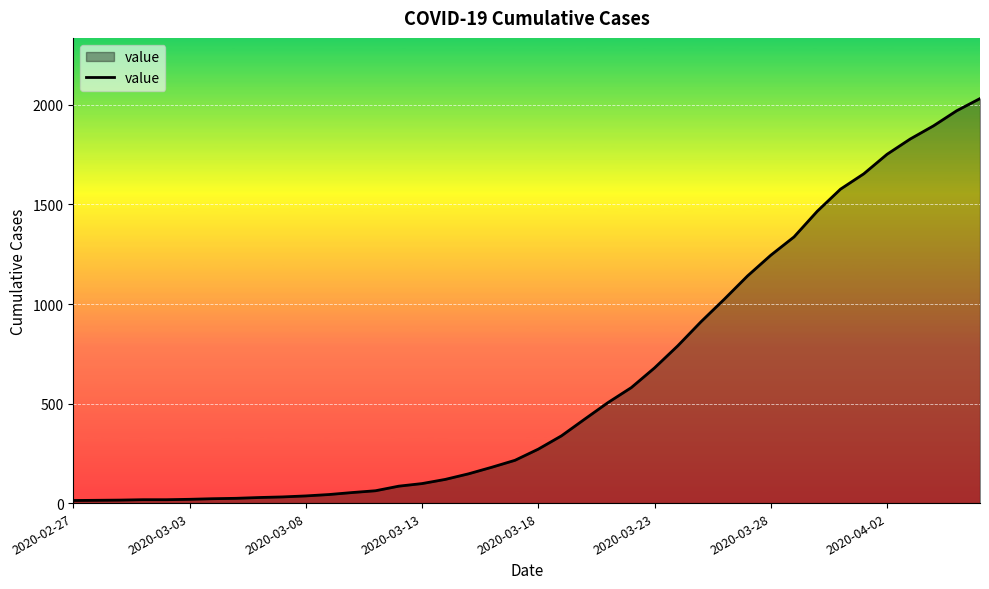

What is the maximum value shown in the chart?

2032